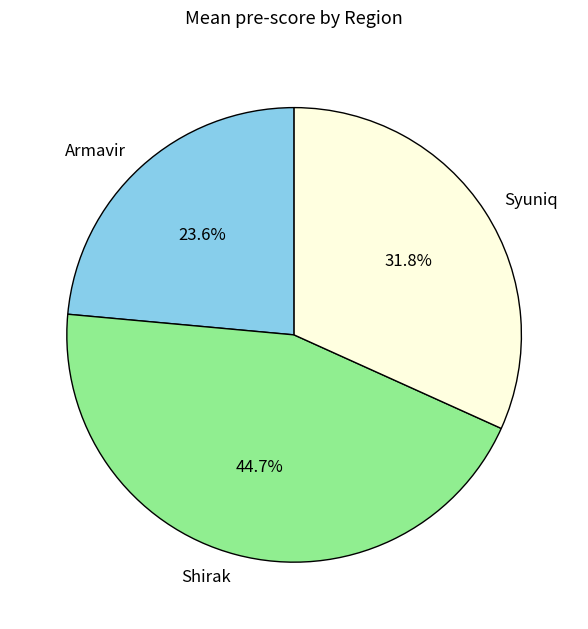

To the nearest percent, what percentage of the pie is Shirak?

45%